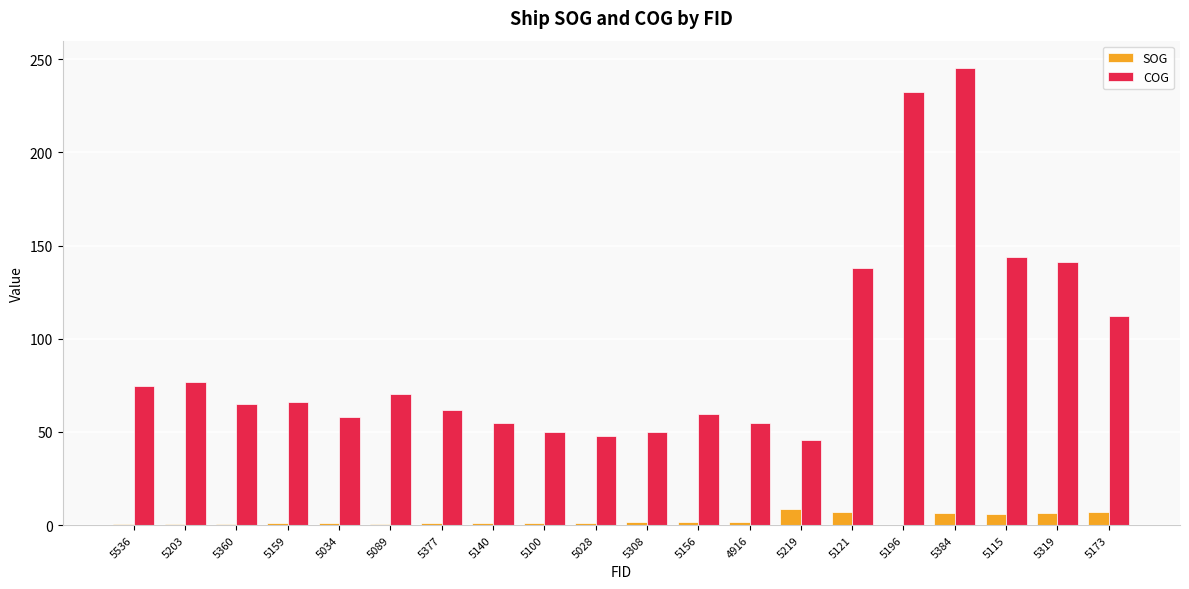

What is the greatest value displayed?

245.3